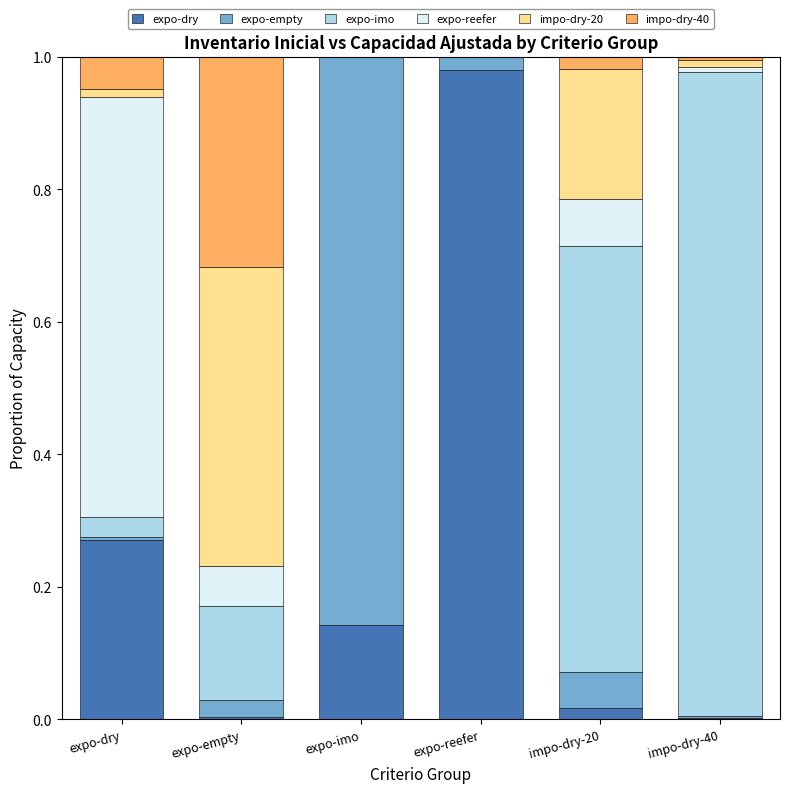

Does the chart contain stacked bars?

Yes